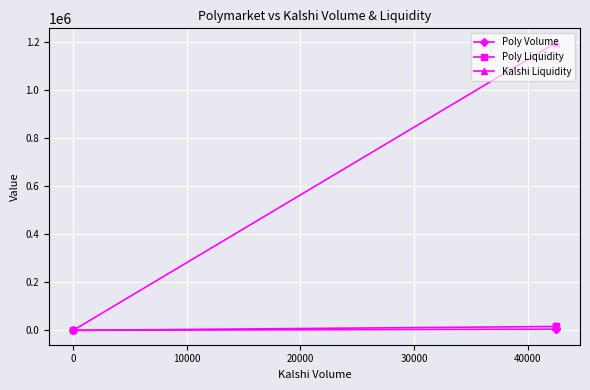

Count the number of categories in the chart.

3